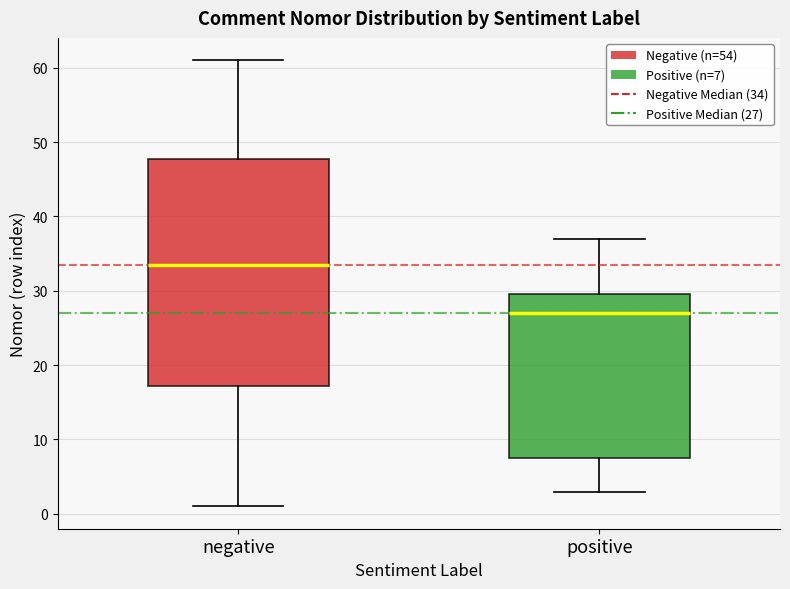

Which box has the highest median line?

negative